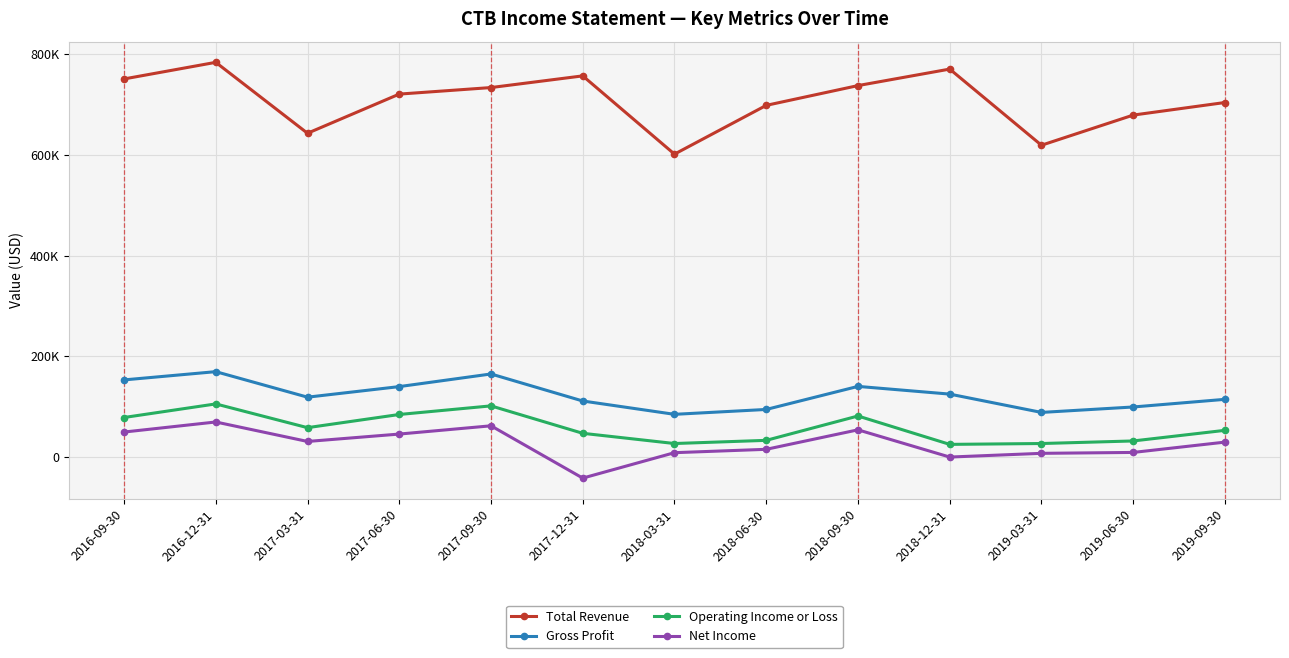

What is the label of the 12th point from the right?

2016-12-31